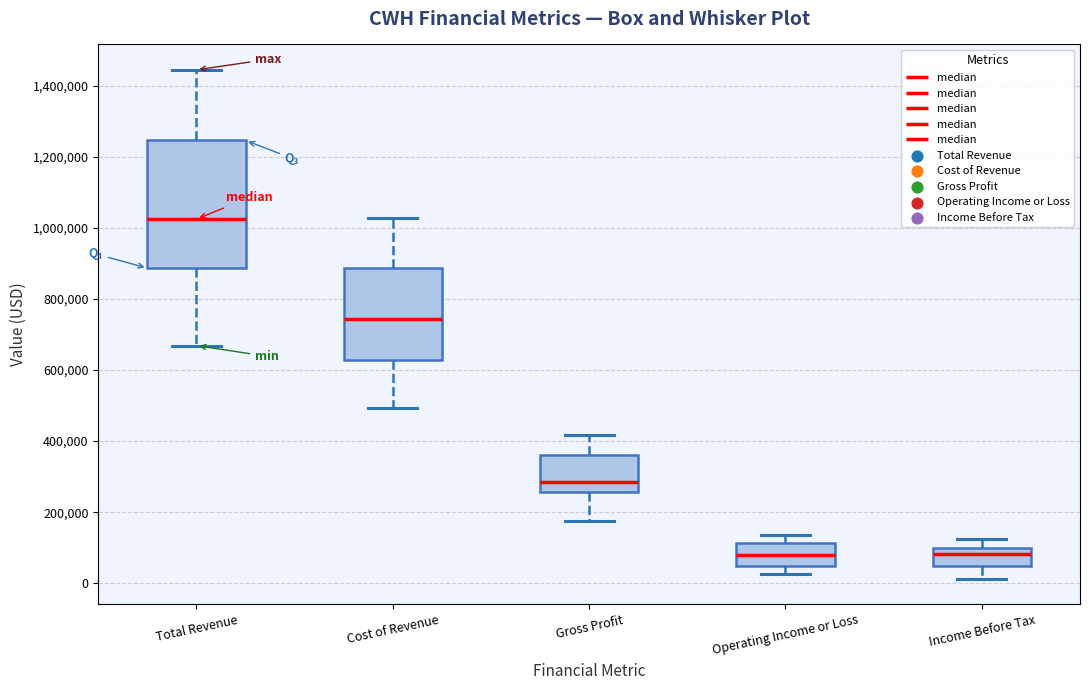

Which box is the tallest, from its lower edge to its upper edge?

Total Revenue